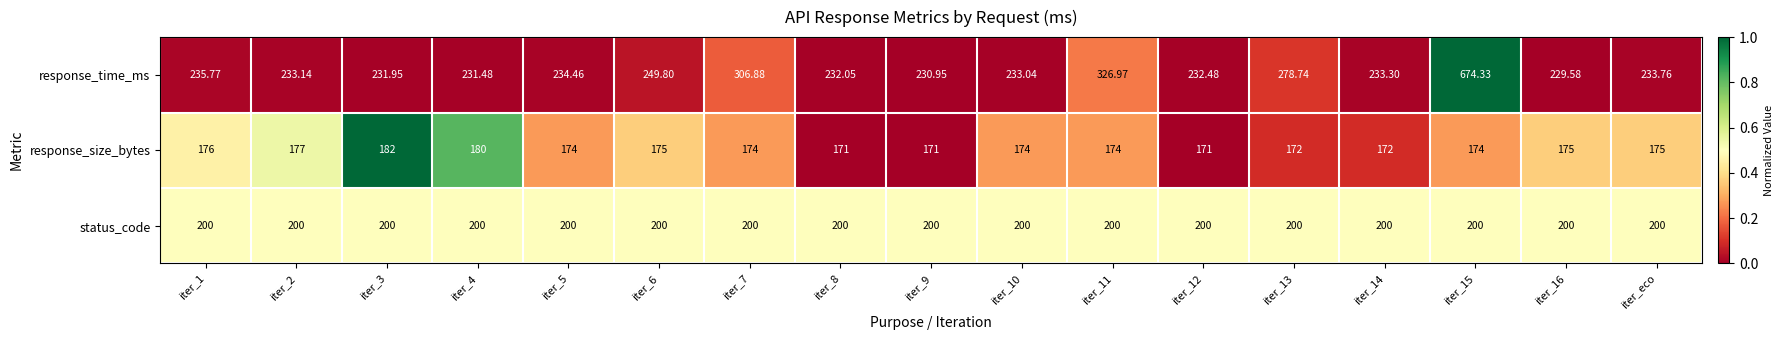

Which series changed the most between iter_6 and iter_15?

response_time_ms